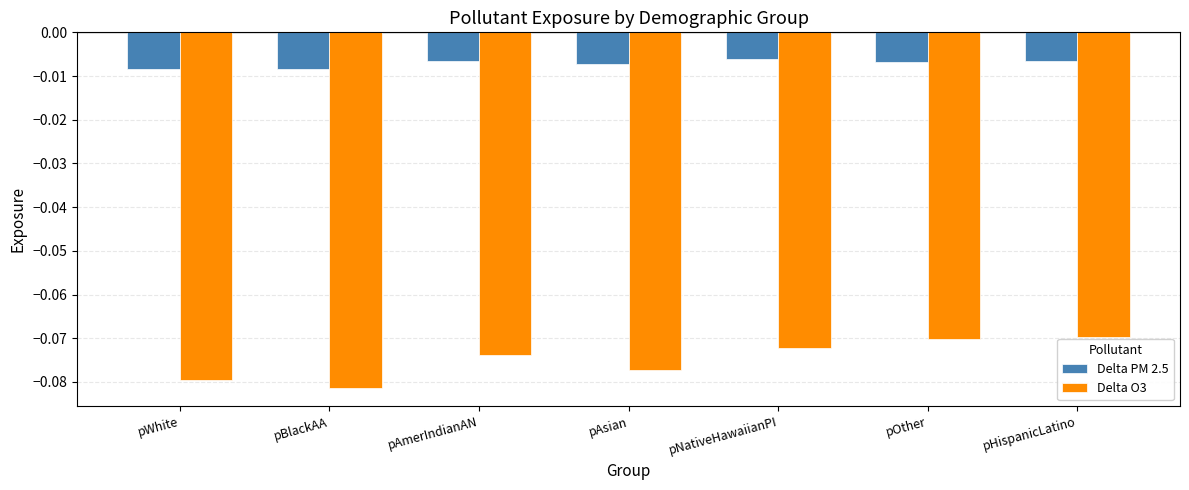

What is the sum of all Delta O3 values?

-0.5